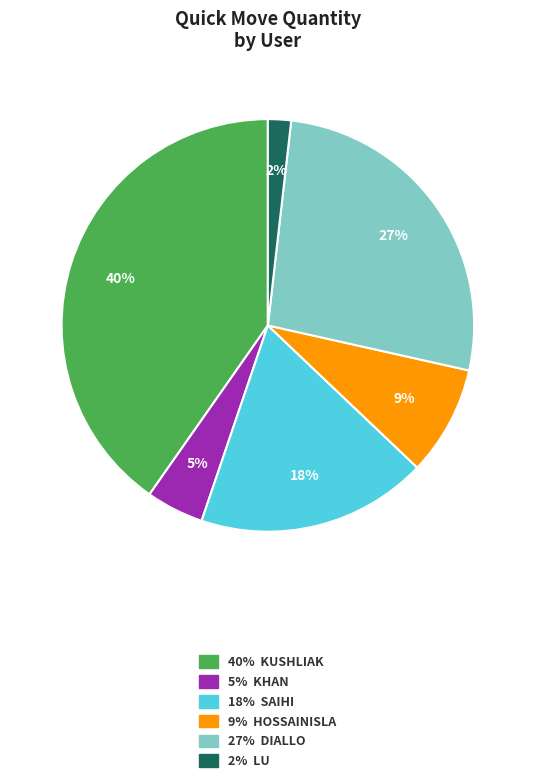

To the nearest percent, what is the difference between the largest and smallest slice percentages?

38%